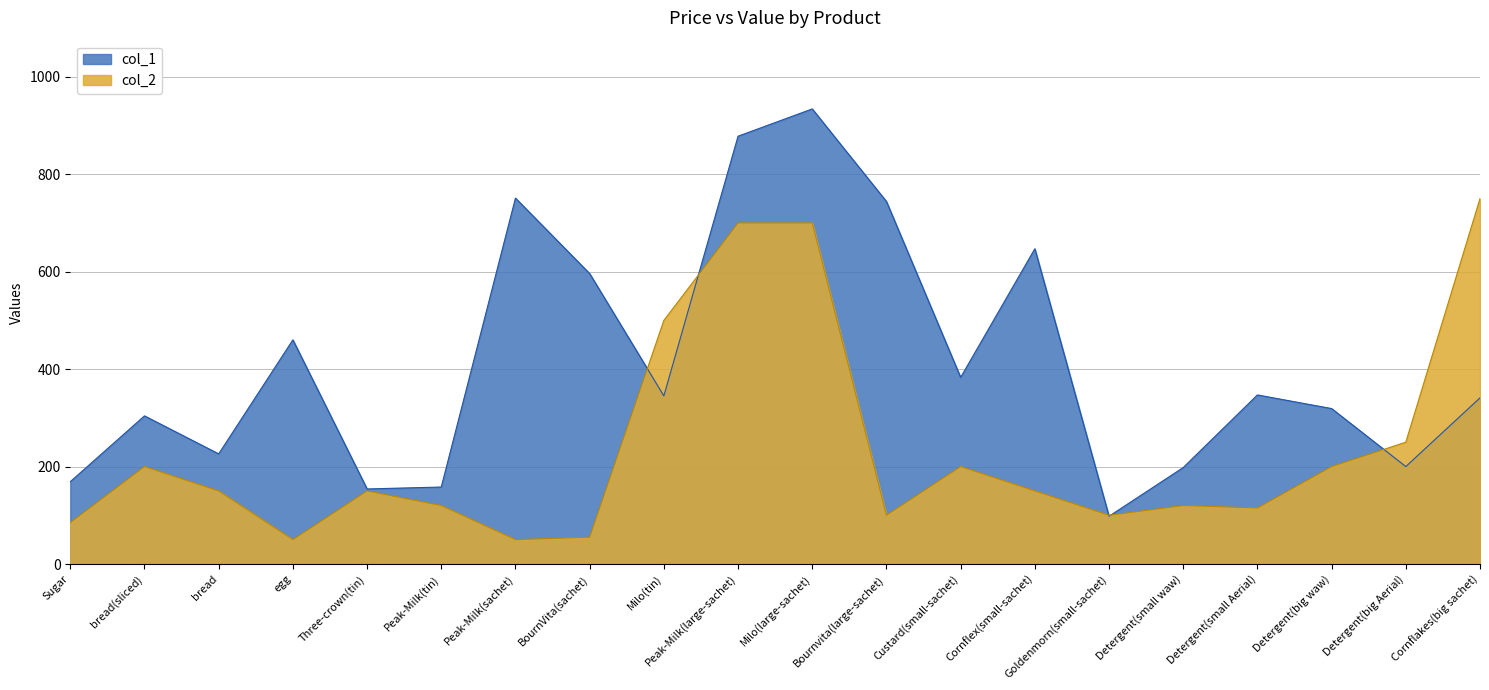

Between bread(sliced) and egg, which series saw the biggest shift?

col_1